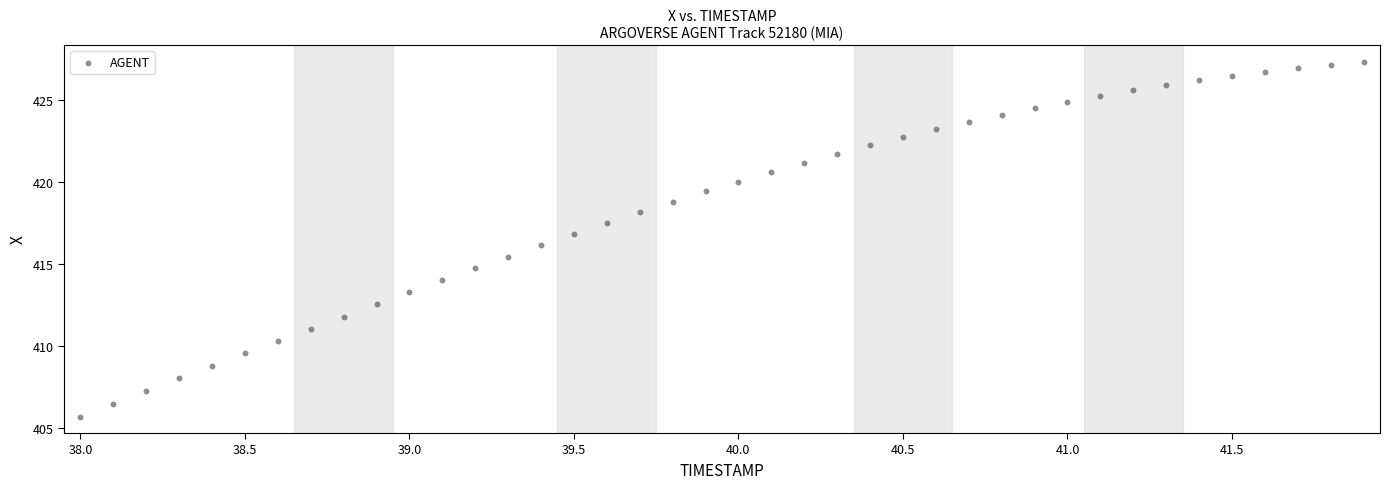

What is the range of X values (max minus min)?

3.9